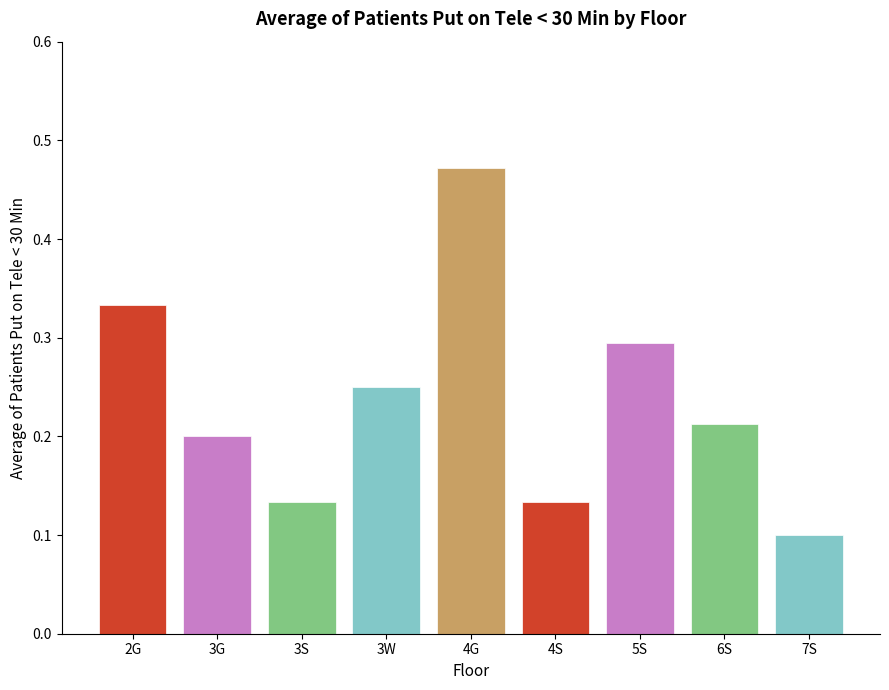

At which category does the chart reach its minimum across all series?

7S